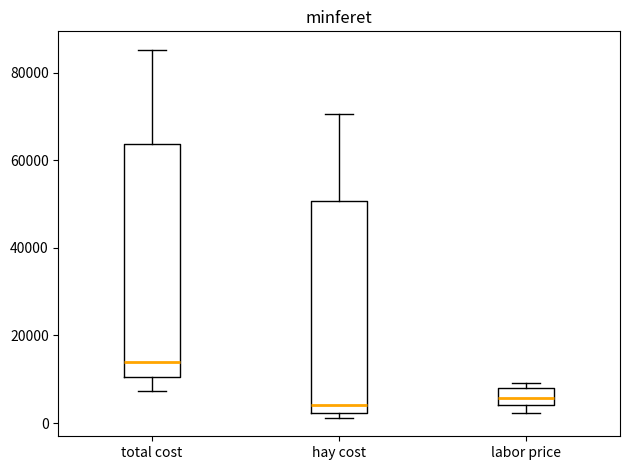

Reading left to right, transcribe this box plot: for each box, give where its median line is, the range the box spans, and where its two whiskers end, as read against the y-axis. The values are not printed on the chart, so give them approximately, as read against the axis.

total cost: median 14000, box 10000 to 64000, whiskers 8000 to 86000
hay cost: median 4000, box 2000 to 50000, whiskers 2000 (just below the box's lower edge) to 70000
labor price: median 6000, box 4000 to 8000, whiskers 2000 to 10000